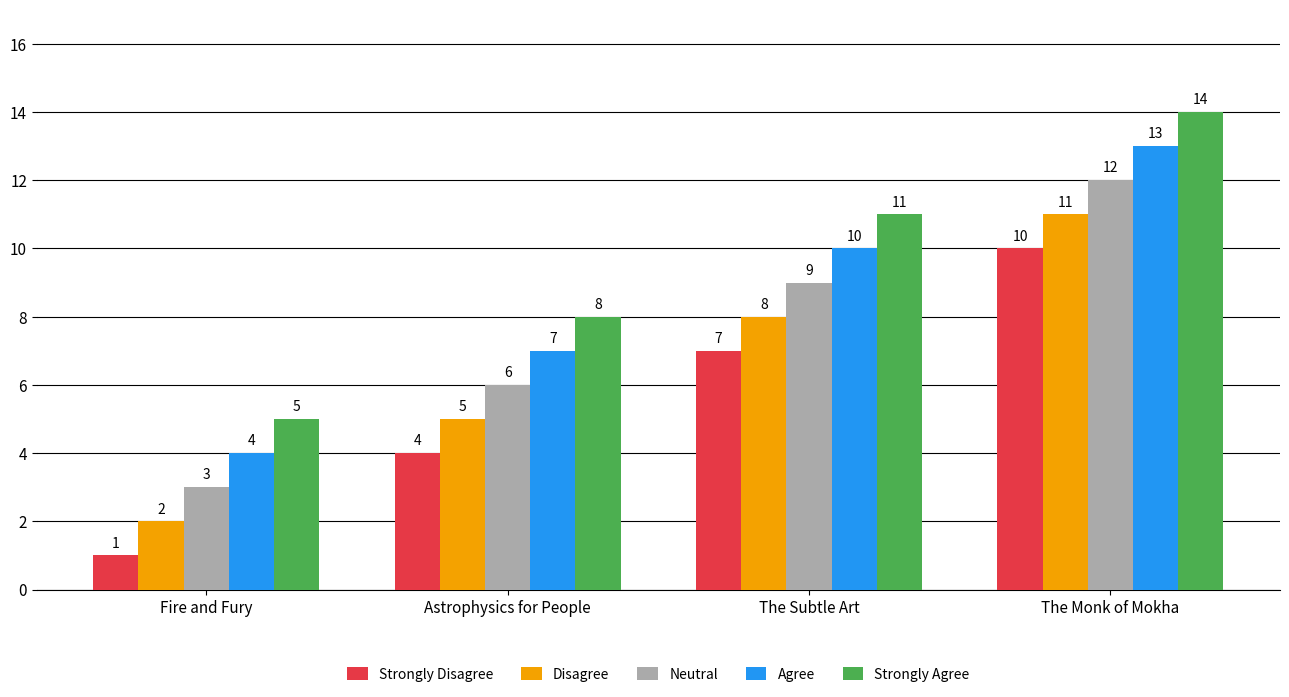

What is the difference between the highest and lowest values at Astrophysics for People?

4